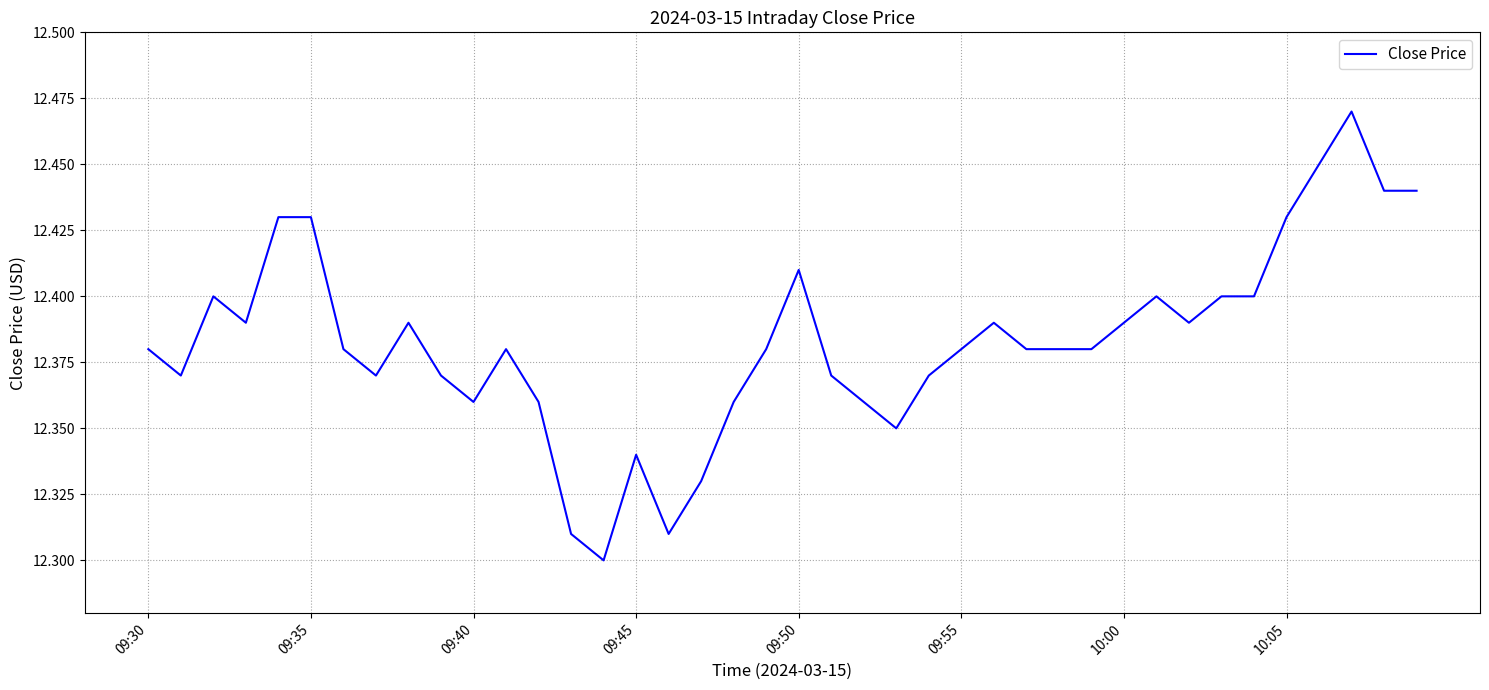

How many lines are shown in the chart?

1